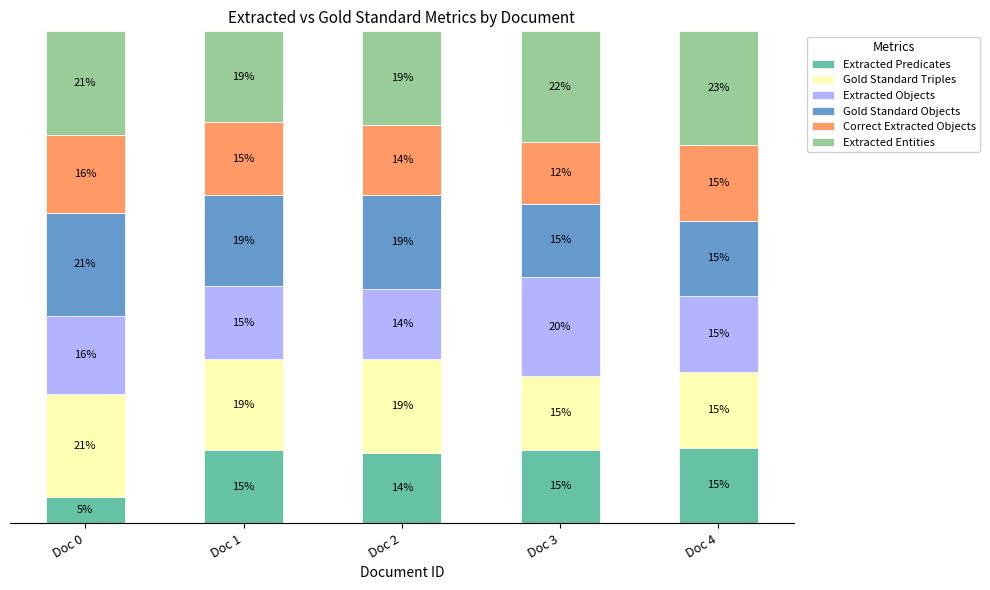

At how many categories does at least one series exceed 0?

5